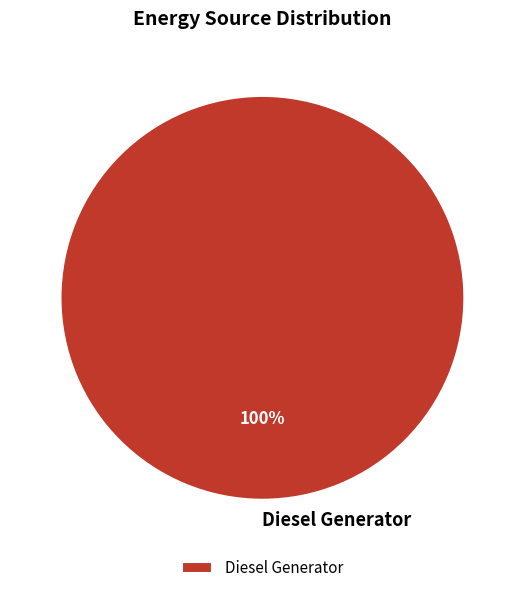

What percentage is the Diesel Generator slice, to the nearest percent?

100%